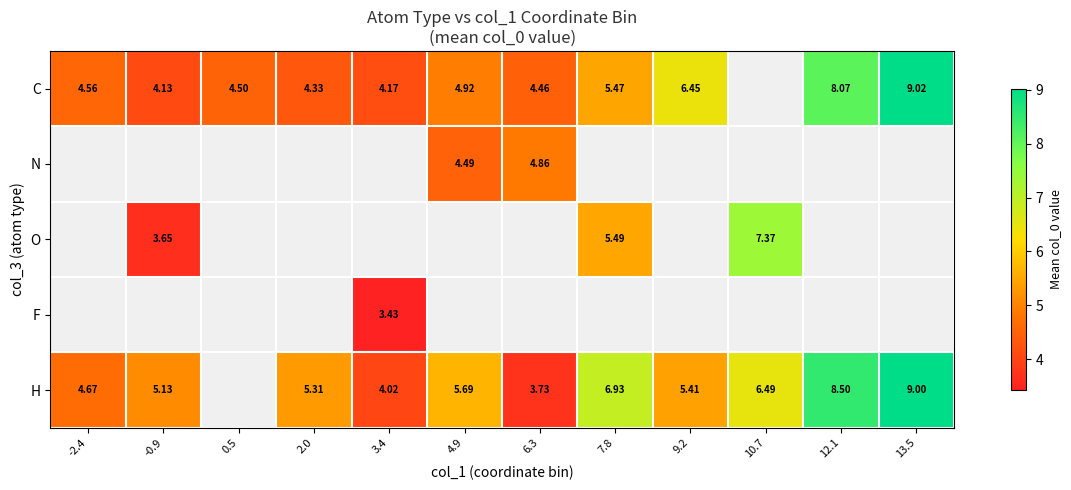

What is the maximum value shown in the chart?

9.0